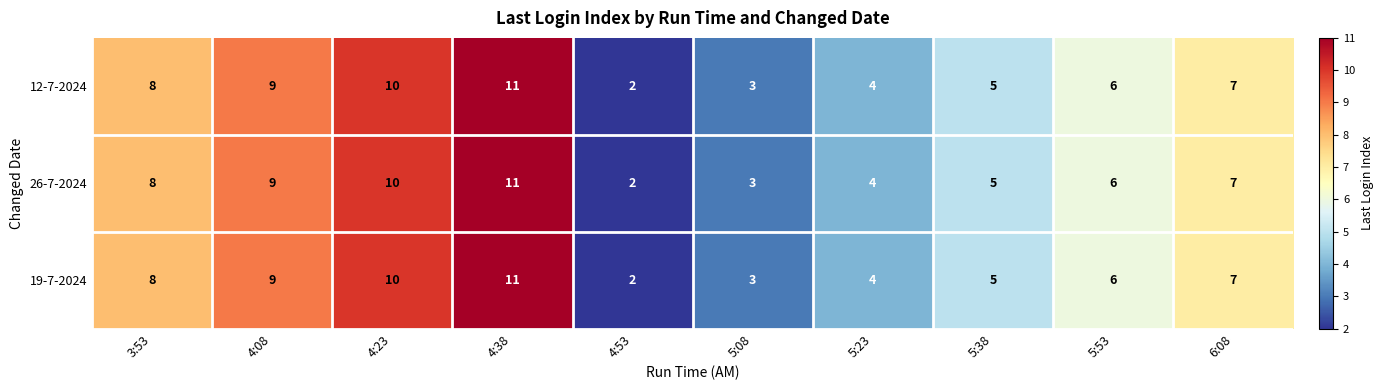

Reading left to right, what are all the values shown in this chart?

12-7-2024: 8	9	10	11	2	3	4	5	6	7
26-7-2024: 8	9	10	11	2	3	4	5	6	7
19-7-2024: 8	9	10	11	2	3	4	5	6	7